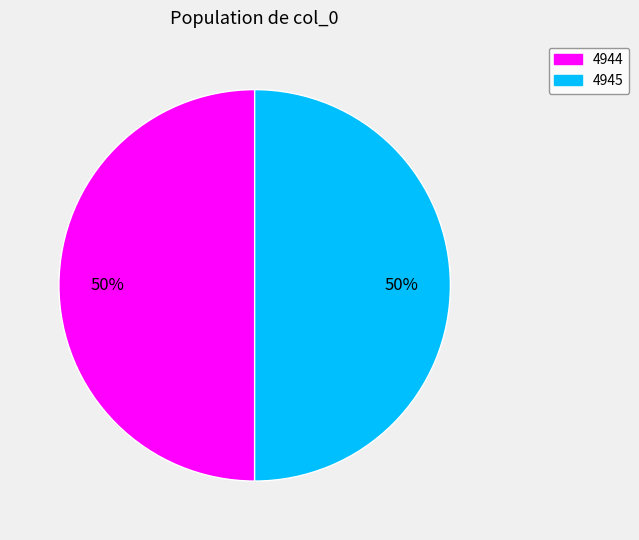

Is it true that 4944 is 50% of the pie?

True